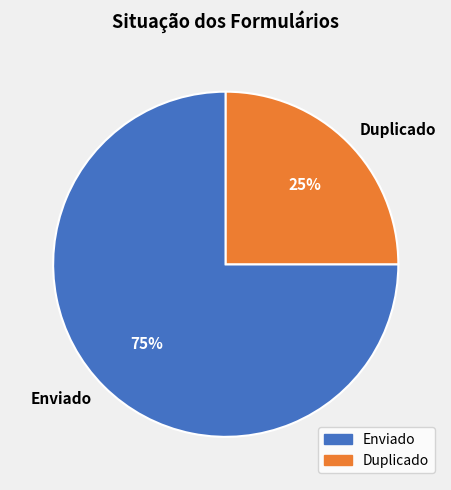

Which has a higher value, Duplicado or Enviado?

Enviado